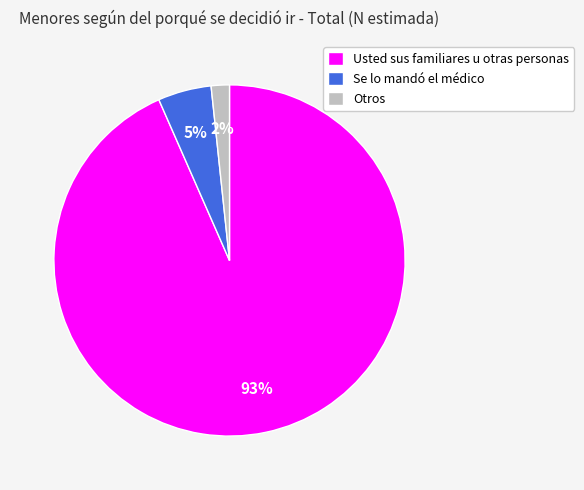

Is it true that Se lo mandó el médico is 17% of the pie?

False